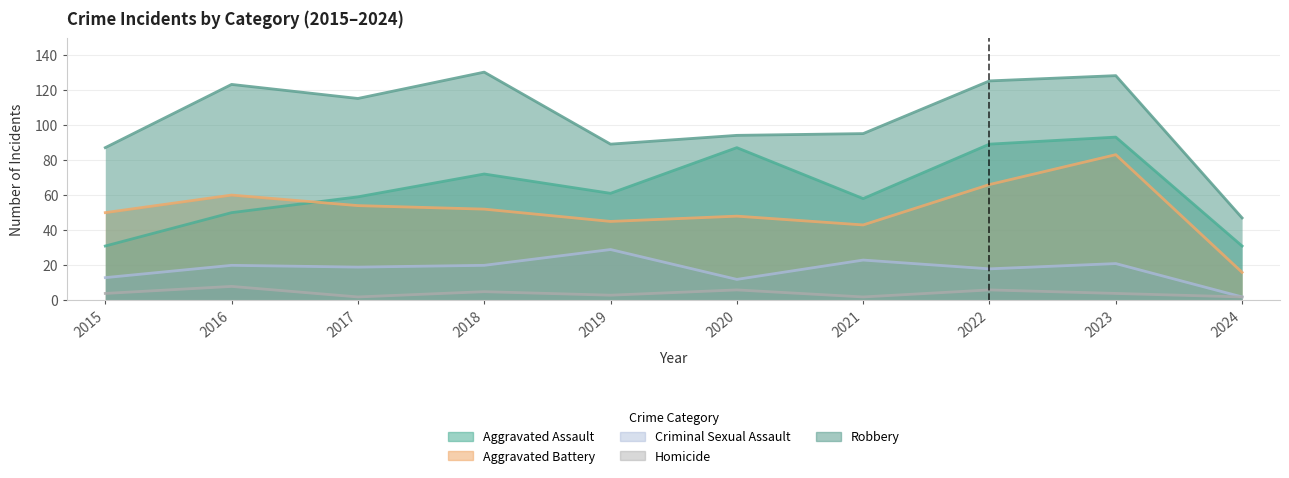

What is the difference between the maximum and minimum values in the Aggravated Battery series?

67